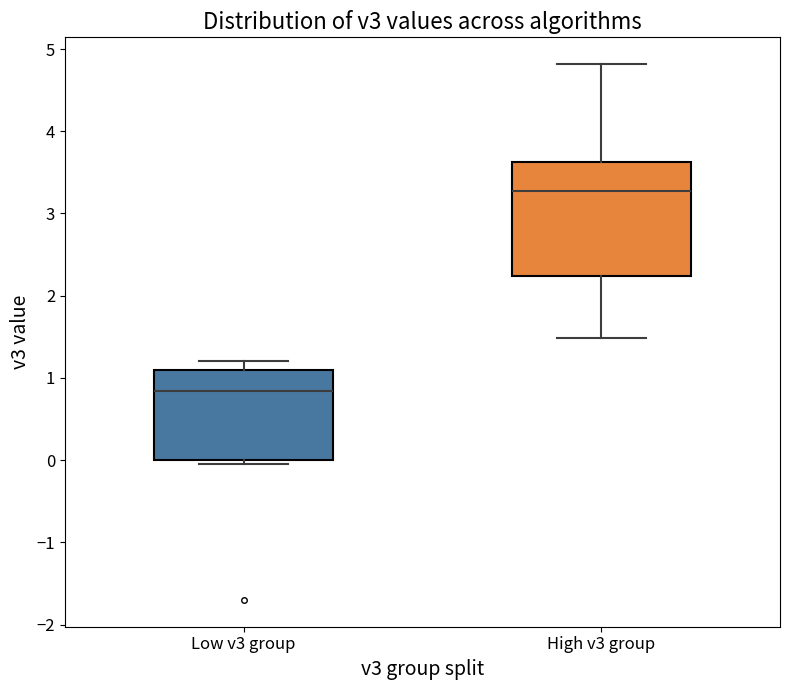

Reading left to right, read every box against the y-axis: the position of its median line, the range the box covers, and the ends of its whiskers. The values are not printed on the chart, so give them approximately, as read against the axis.

Low v3 group: median 0.8, box 0.0 to 1.1, whiskers 0.0 (just below the box's lower edge) to 1.2
High v3 group: median 3.3, box 2.2 to 3.6, whiskers 1.5 to 4.8